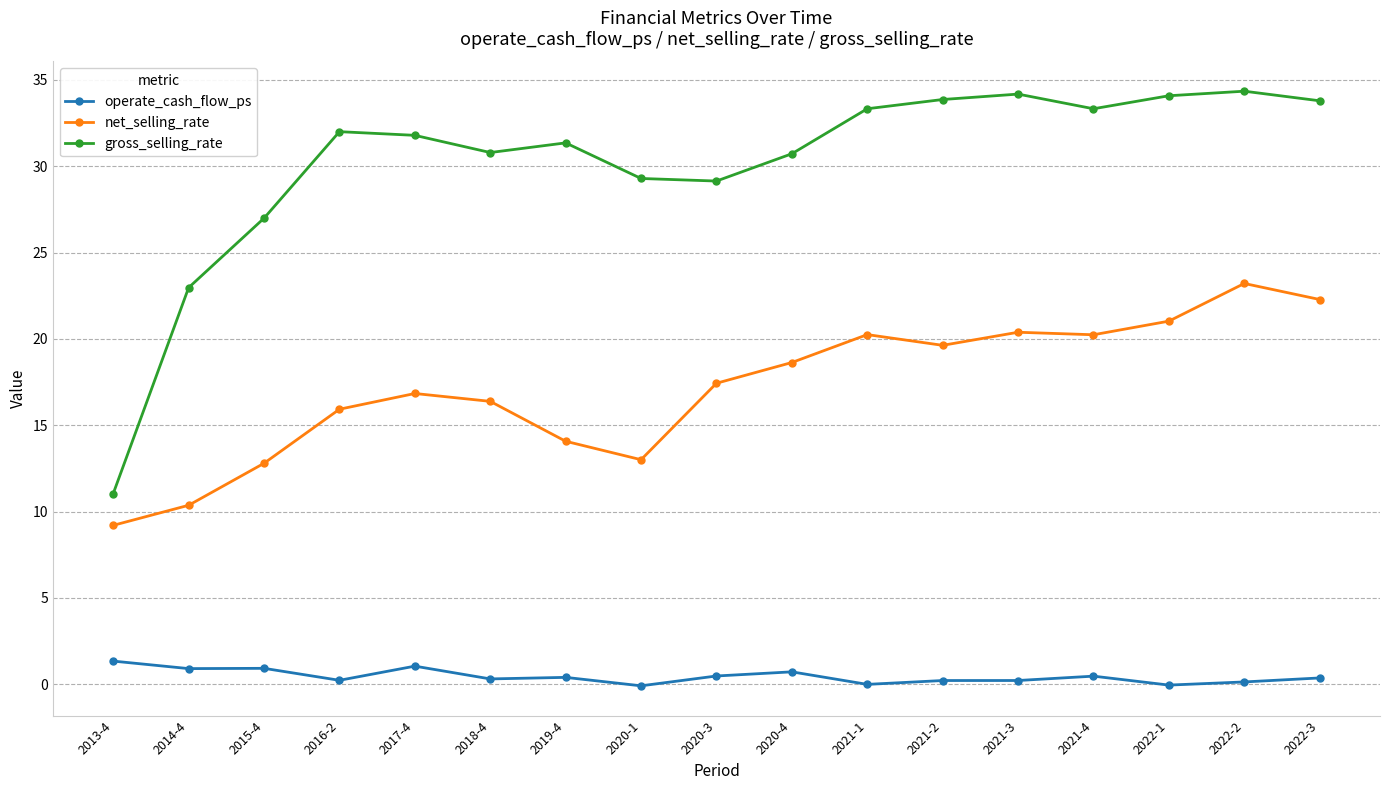

What is the label of the 15th point from the left?

2022-1